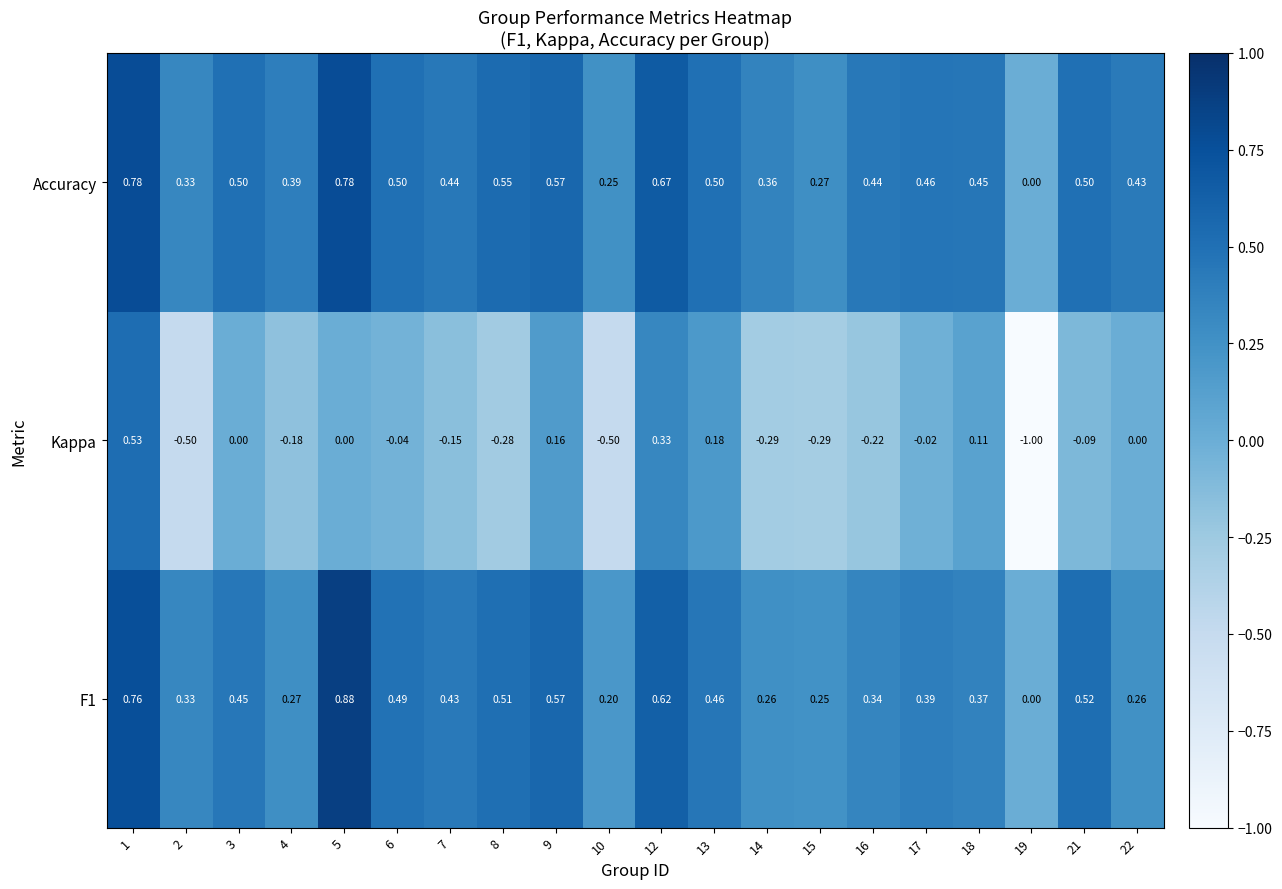

Which series changed the most between 13 and 15?

Kappa